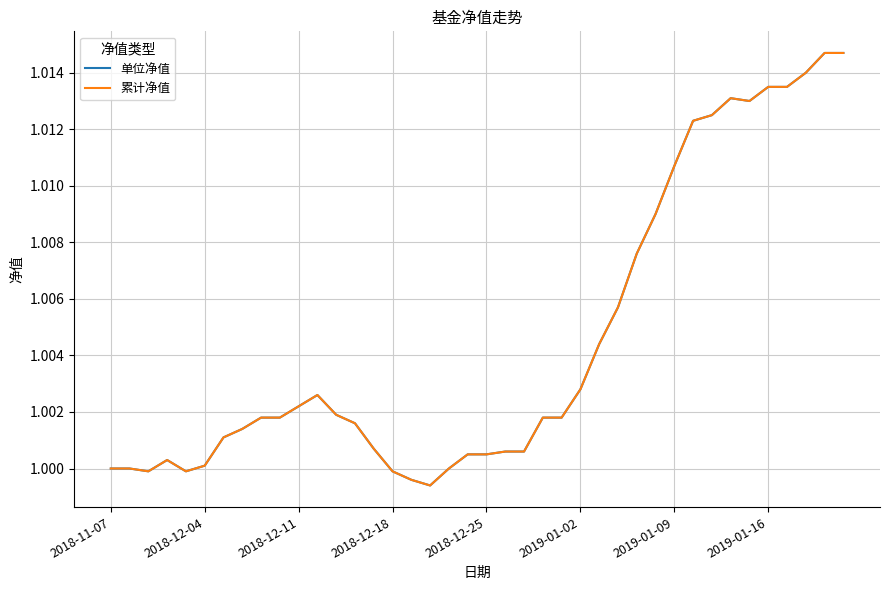

Does the chart display data point markers on the line(s)?

No